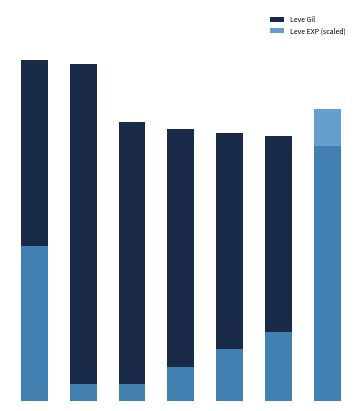

At which label does Leve EXP (scaled) reach its peak?

6